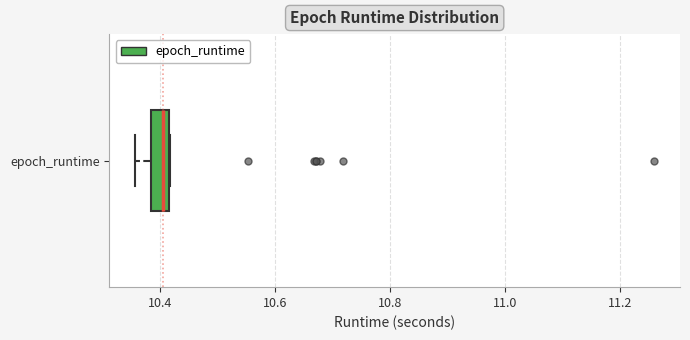

Read this box plot against the x-axis: the position of the median line, the range covered by the box, and the ends of both whiskers. The values are not printed on the chart, so give them approximately, as read against the axis.

median 10.40, box 10.38 to 10.42, whiskers 10.36 to 10.42